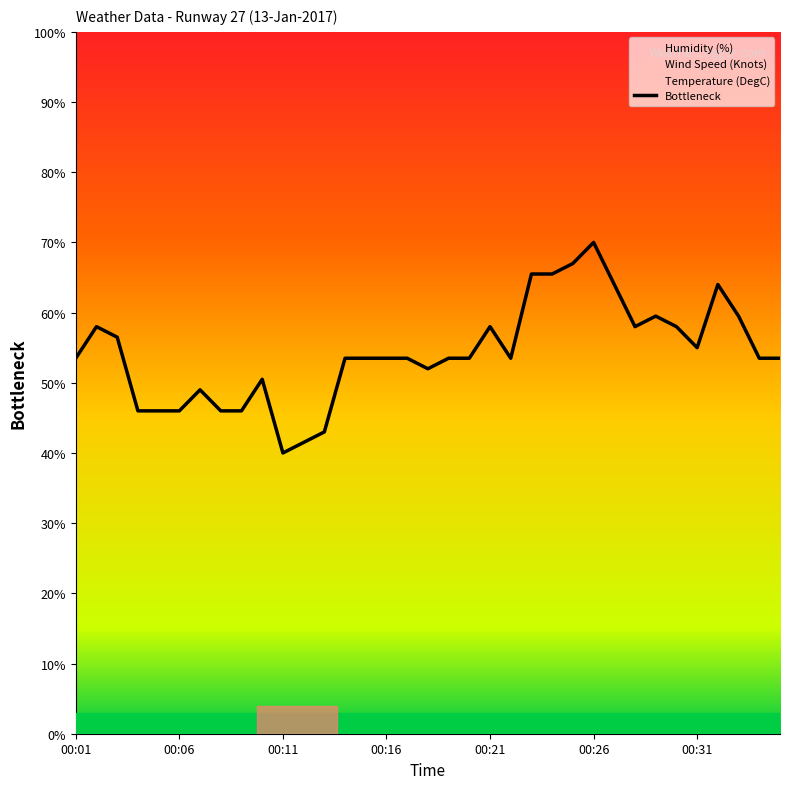

Which series has the widest spread of values?

Humidity (%)